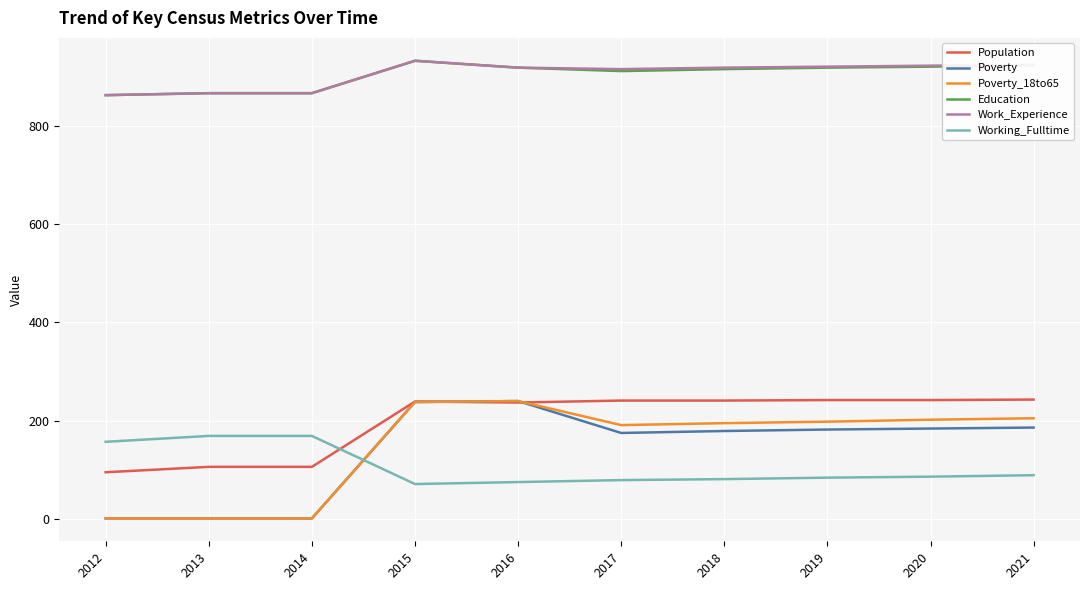

The Poverty series shows 240 at 2016. True or false?

True